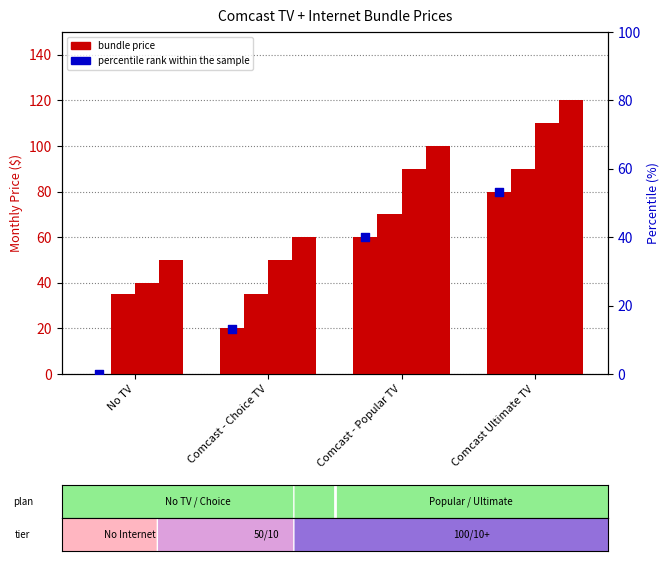

Which series has the widest spread of Y values?

No Internet